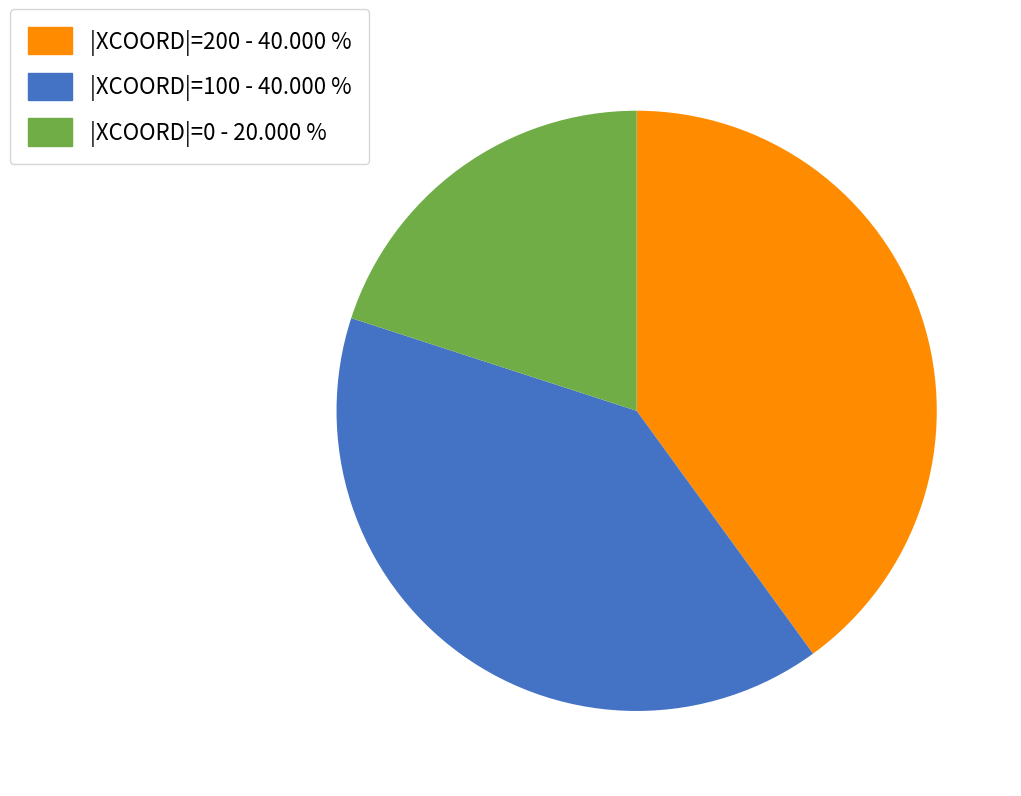

Is the sum of |XCOORD|=0 - 20.000 % and |XCOORD|=200 - 40.000 % greater than half?

Yes